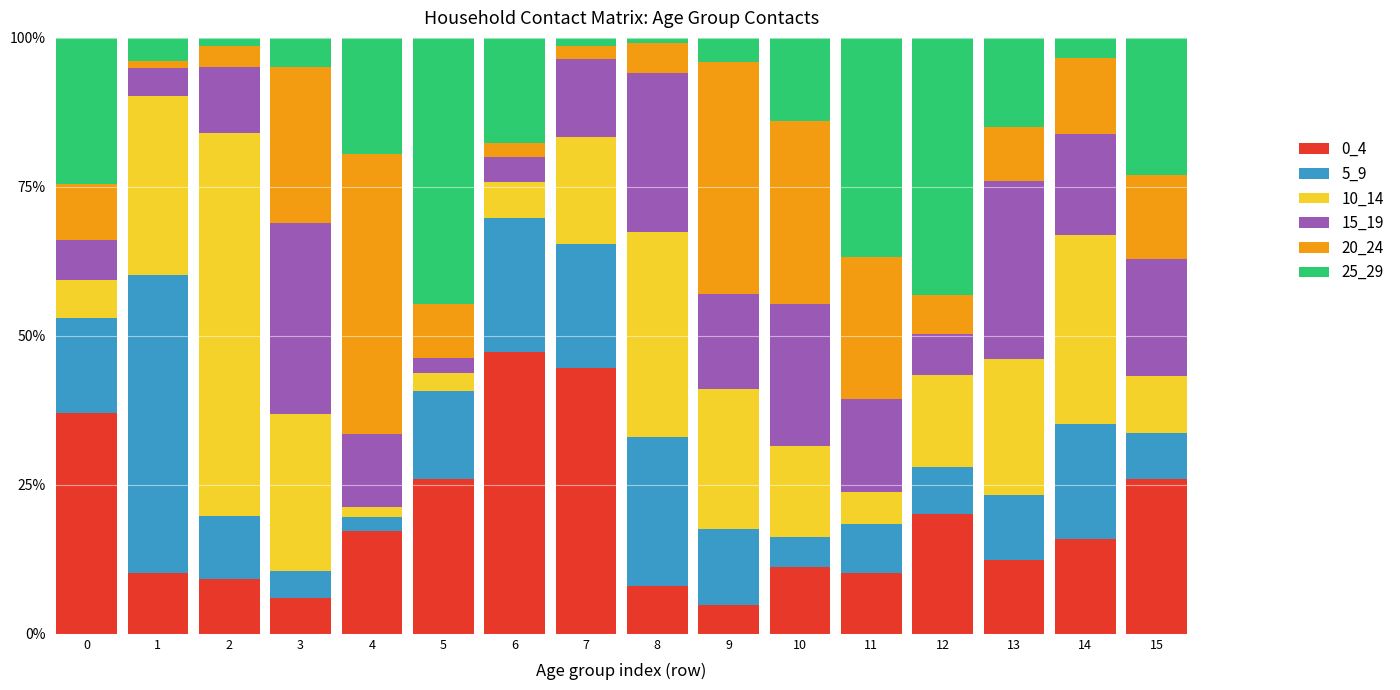

Does the chart contain any negative values?

No